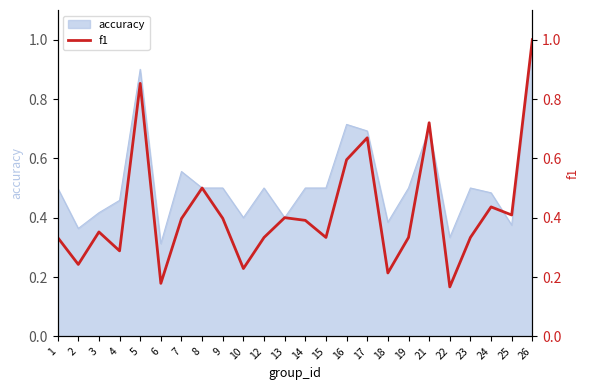

Rank the categories by f1 value from lowest to highest.

22, 6, 18, 10, 2, 4, 1, 12, 15, 19, 23, 3, 14, 7, 9, 13, 25, 24, 8, 16, 17, 21, 5, 26